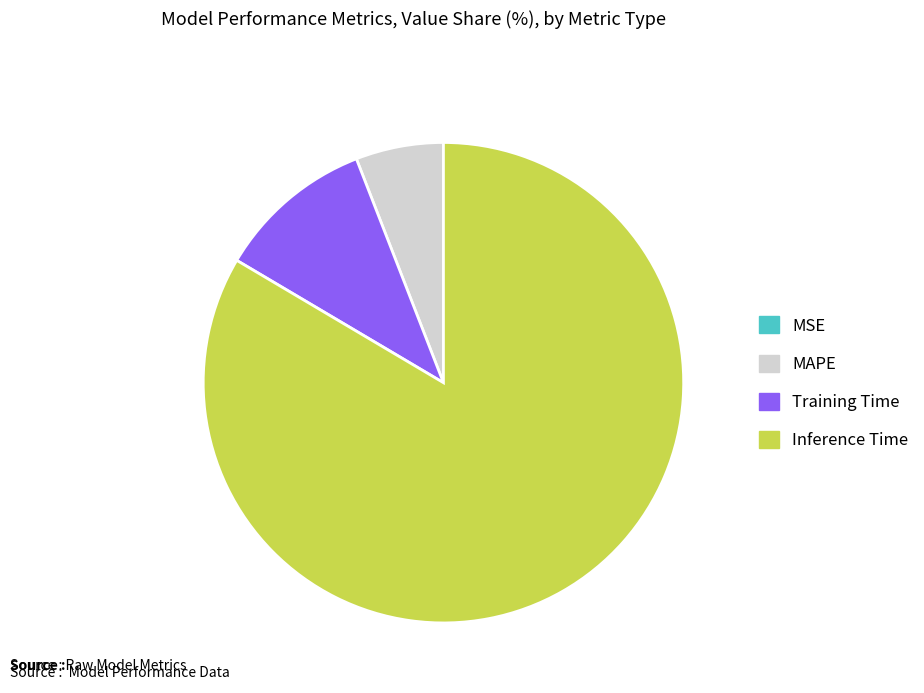

Is there a majority slice in this chart?

Yes